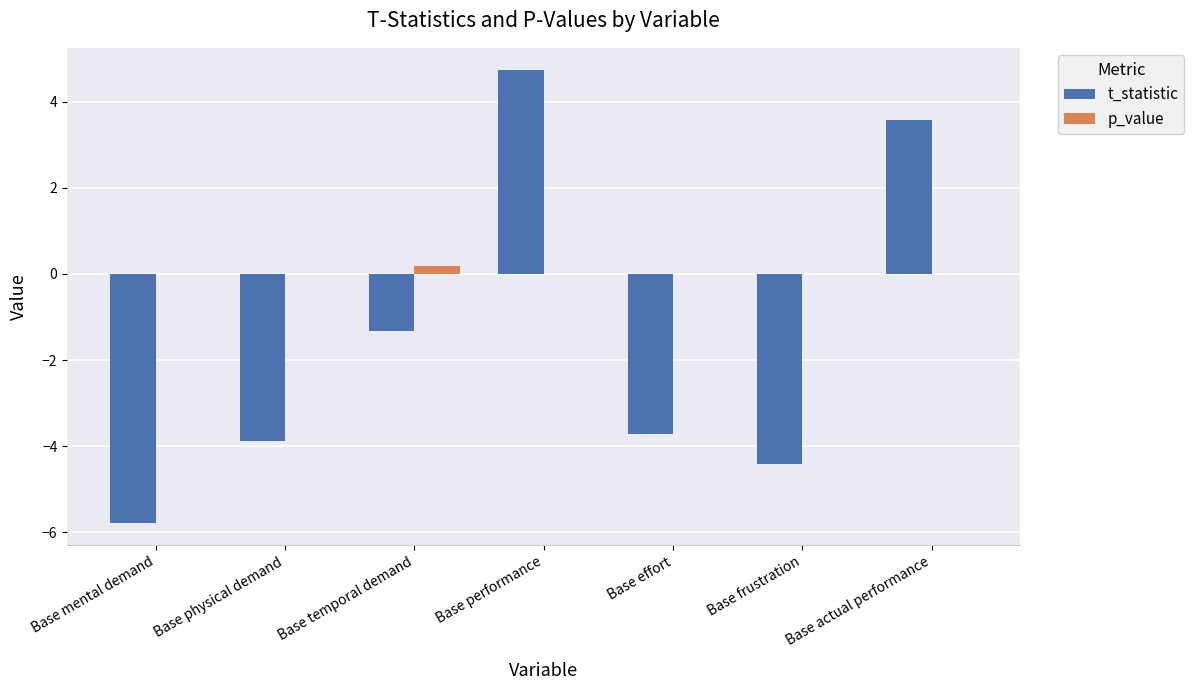

How many categories are shown in the chart?

7